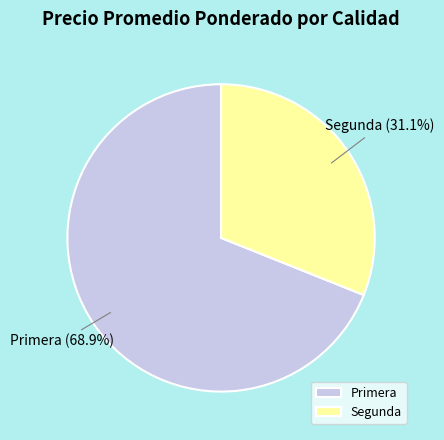

What is the ratio of the value at Segunda to the value at Primera?

0.5